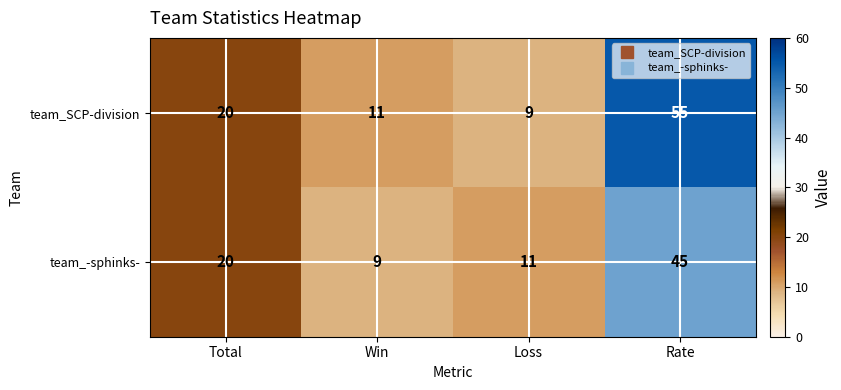

Rank the series by their average value, from highest to lowest.

team_SCP-division, team_-sphinks-